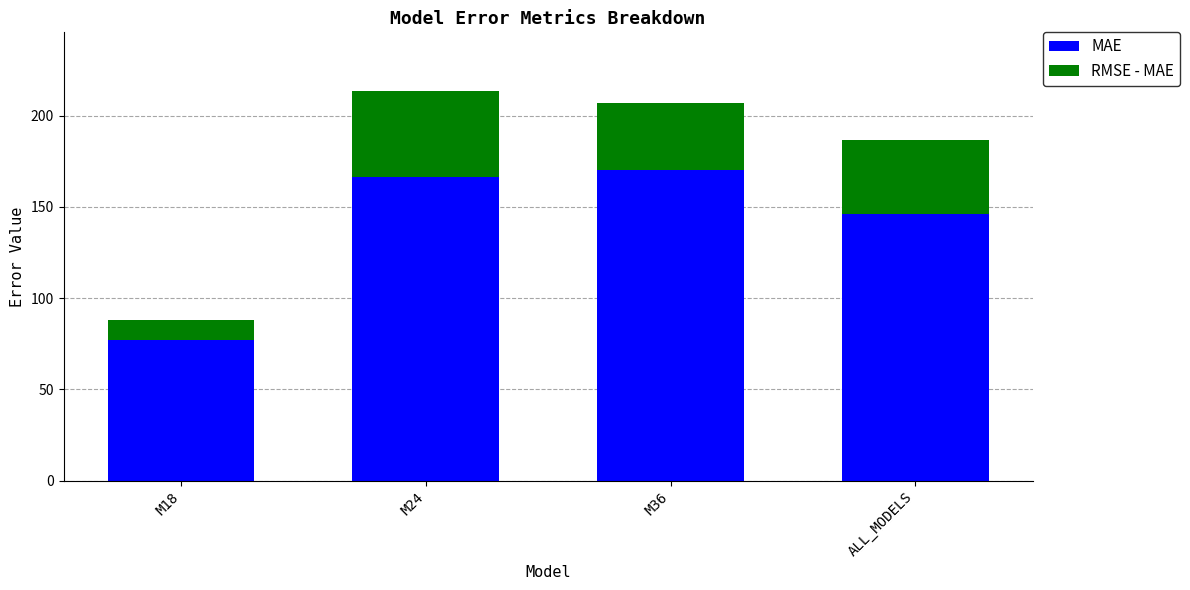

What is the sum of the MAE values at M18 and M36?

247.0